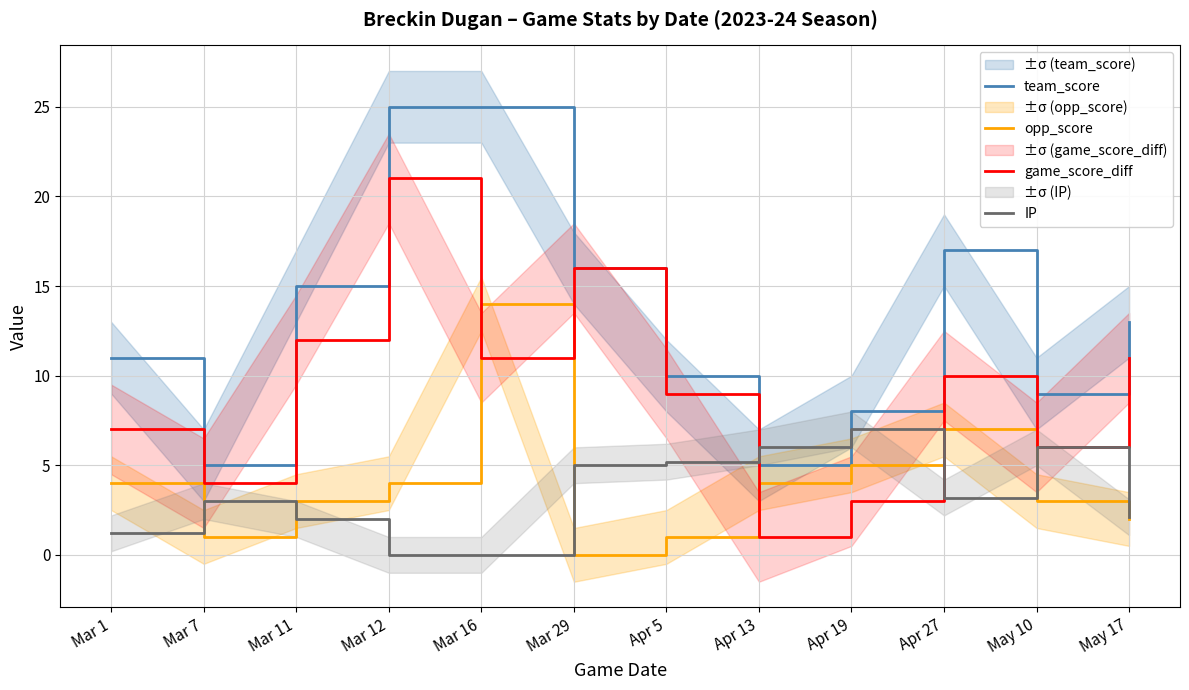

Which category has the highest value in the opp_score series?

Mar 16